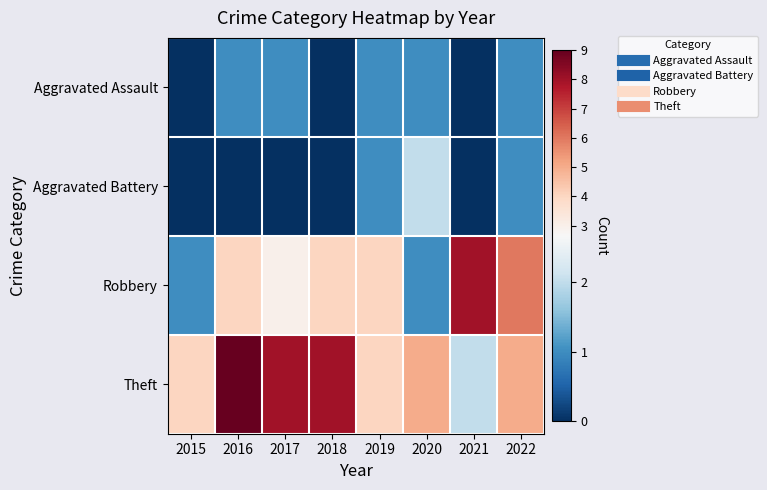

Count the number of data series in this chart.

4